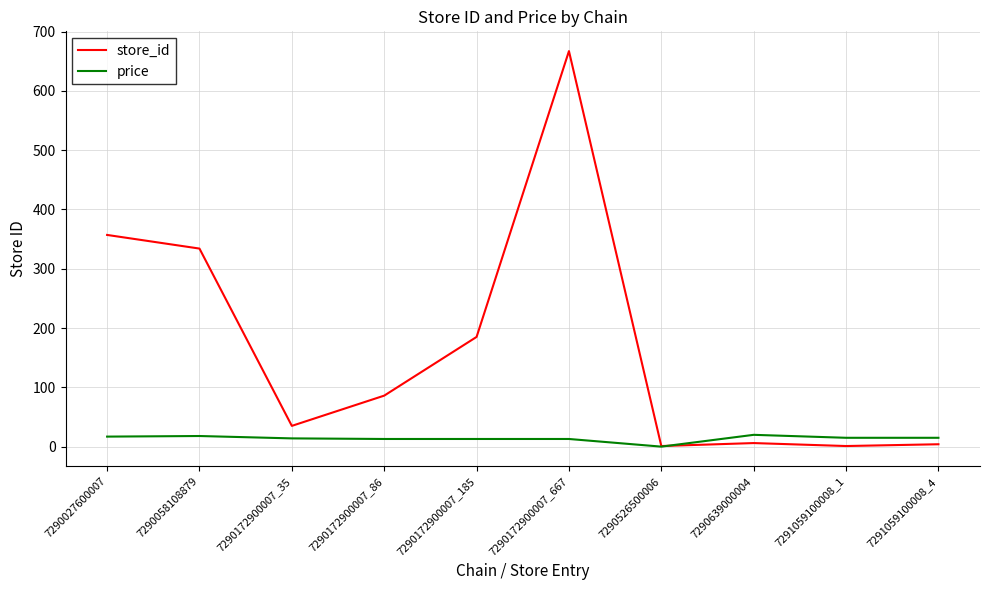

At which category is the sum across all series the highest?

7290172900007_667